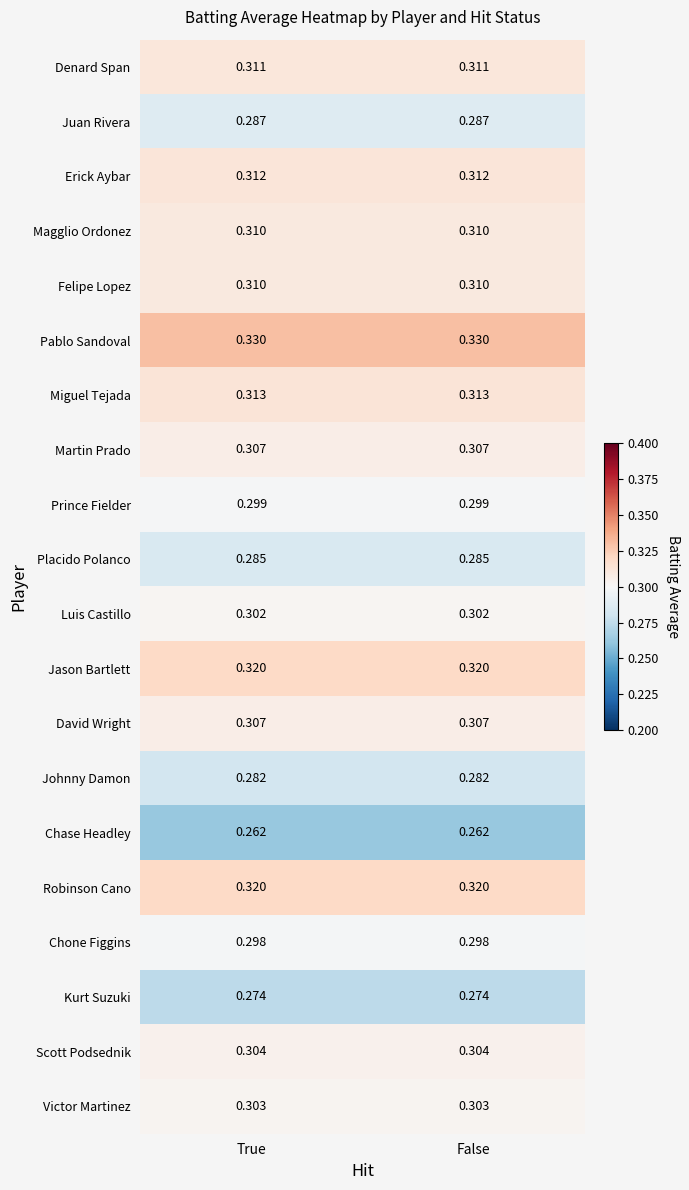

Is the value of Miguel Tejada at False greater than the value of Scott Podsednik at True?

Yes